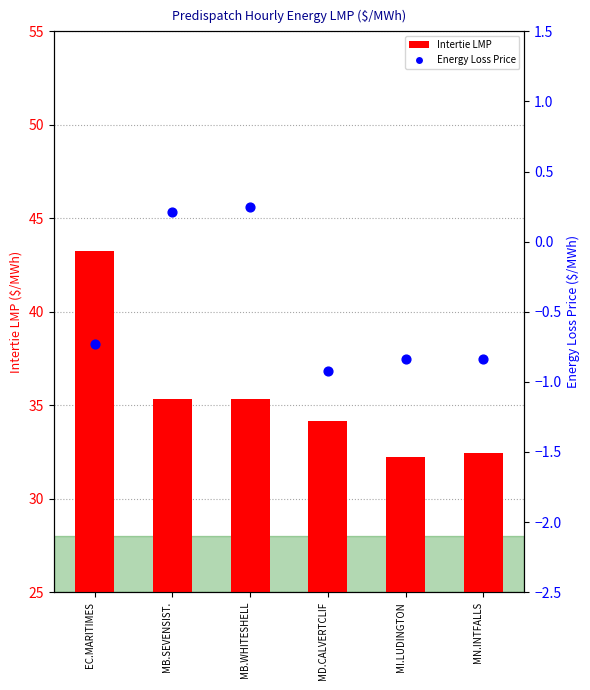

What are all the series names shown in the legend?

Intertie LMP, Energy Loss Price